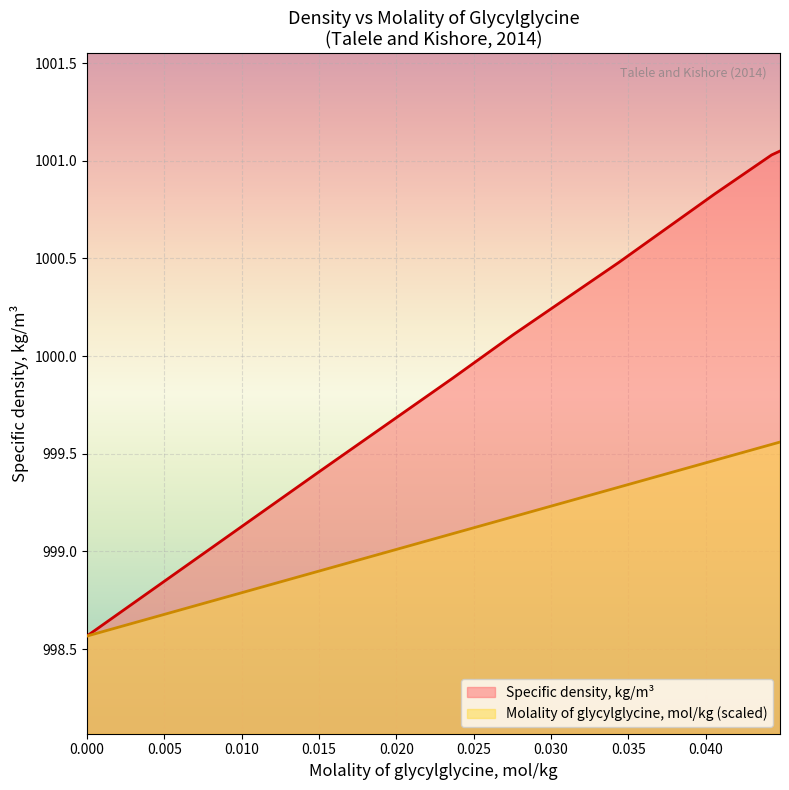

What position from the right is 0.044806?

1